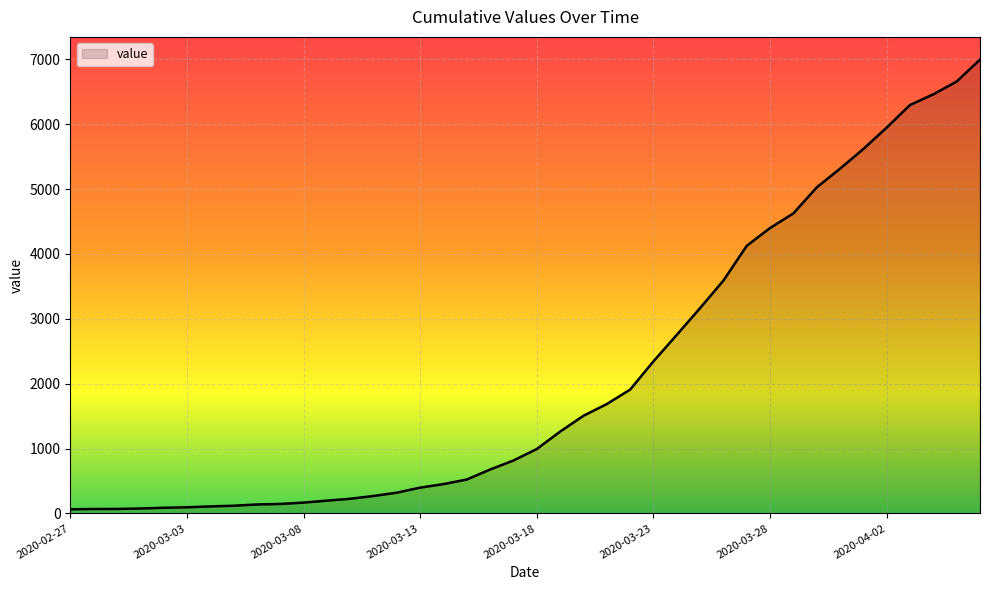

What is the difference between the second highest and minimum values?

6593